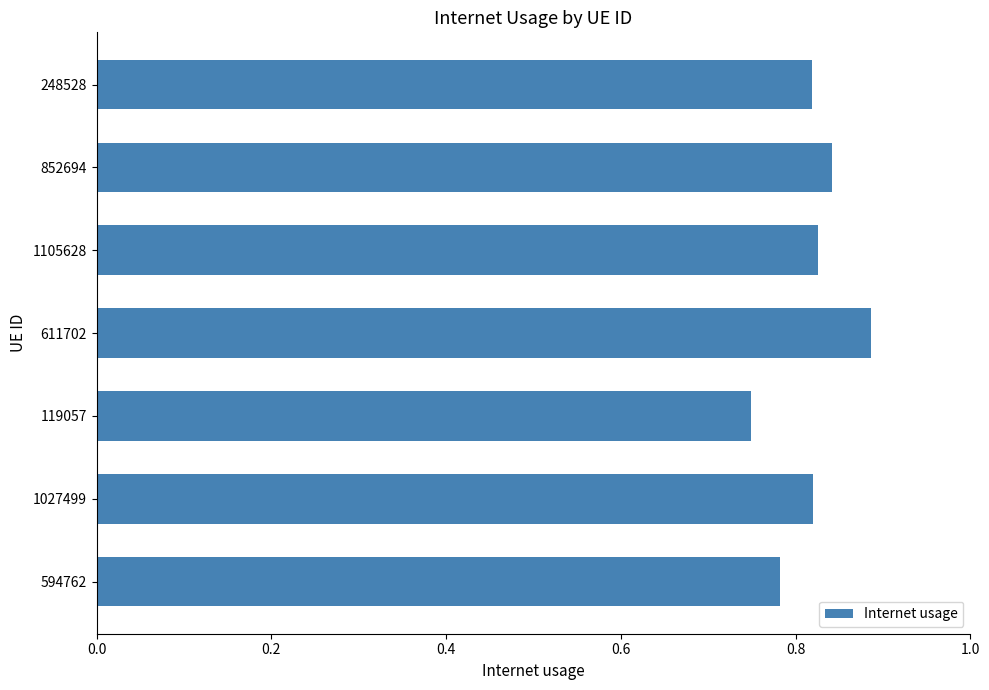

Which has a higher value, 248528 or 852694?

852694